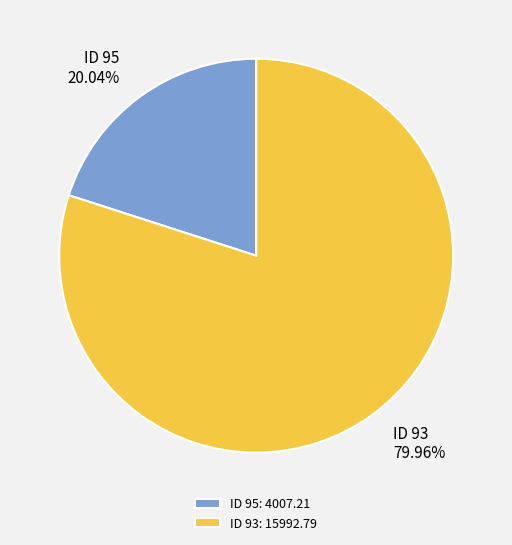

Which category has the smallest portion of the pie?

ID 95: 4007.21